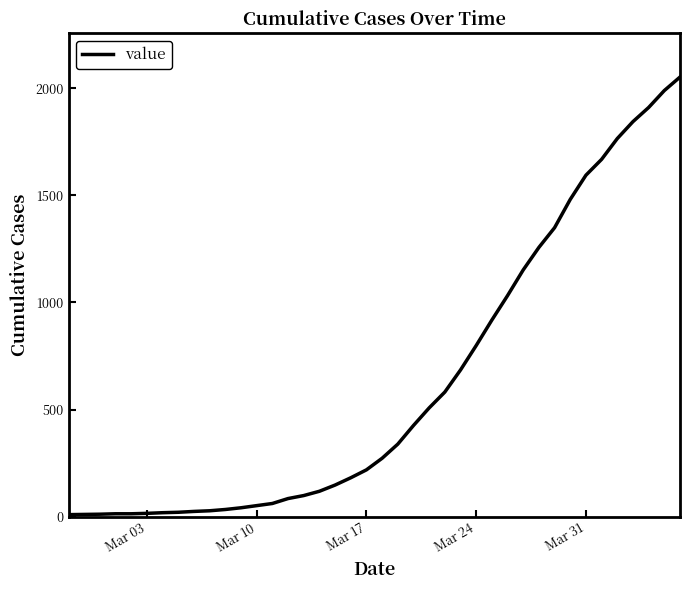

What is the greatest value displayed?

2052